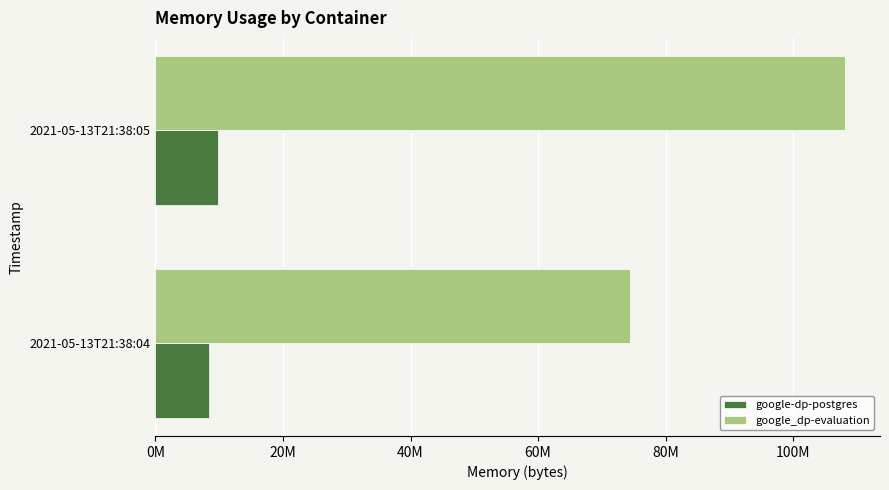

What are all the series names shown in the legend?

google-dp-postgres, google_dp-evaluation